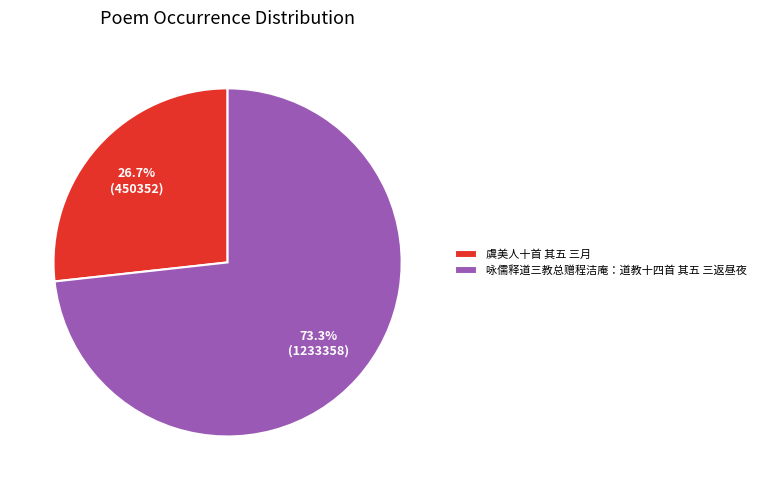

The 咏儒释道三教总赠程洁庵：道教十四首 其五 三返昼夜 slice represents 80% of the pie. True or false?

False